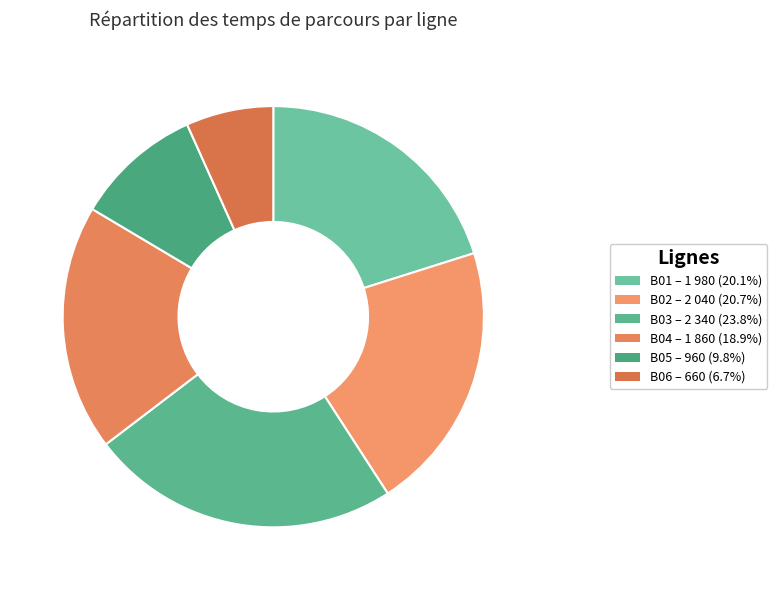

Which category has the smallest portion of the pie?

B06